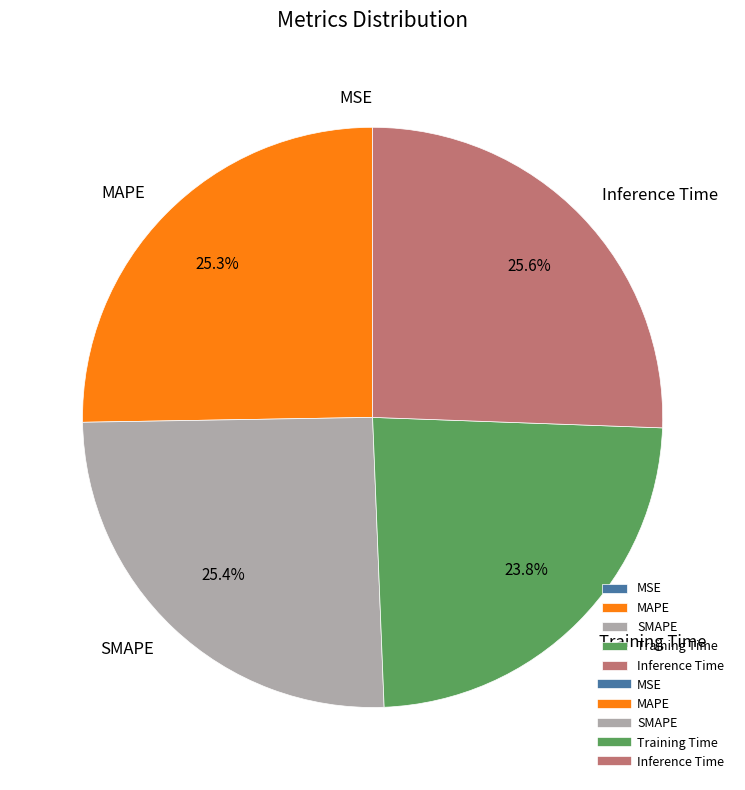

Combined, what portion of the pie is SMAPE and Inference Time?

50.9%